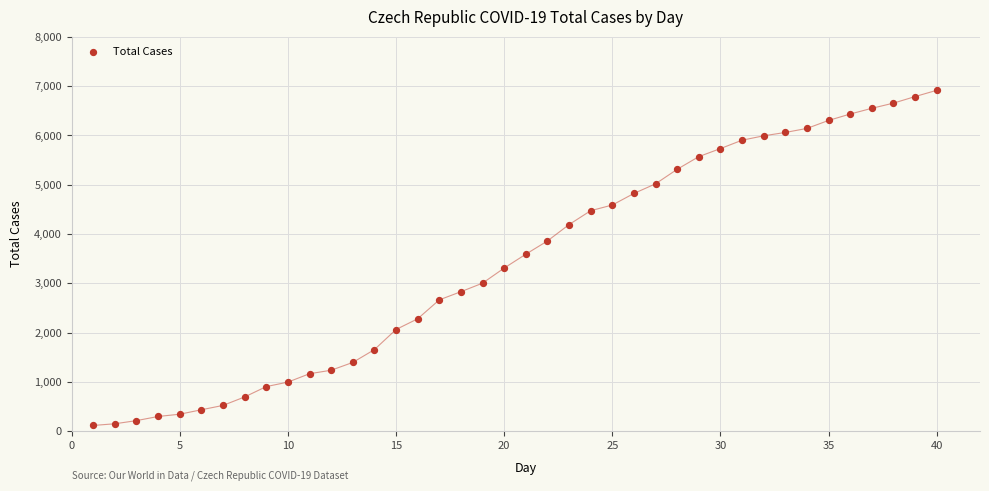

What is the range of Y values (max minus min)?

6798